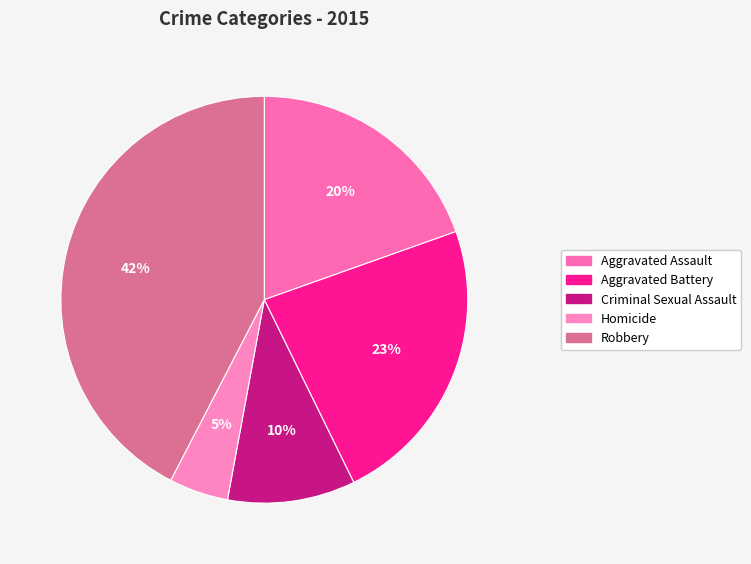

What is the total percentage of Criminal Sexual Assault and Aggravated Assault?

29.7%